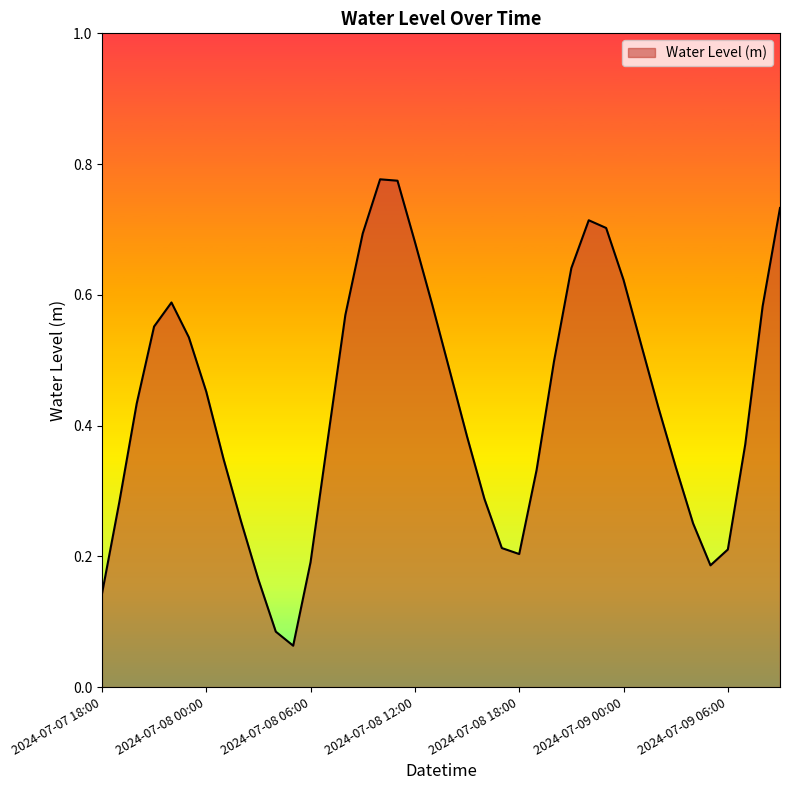

At which category does the data reach its first local peak?

2024-07-07 22:00